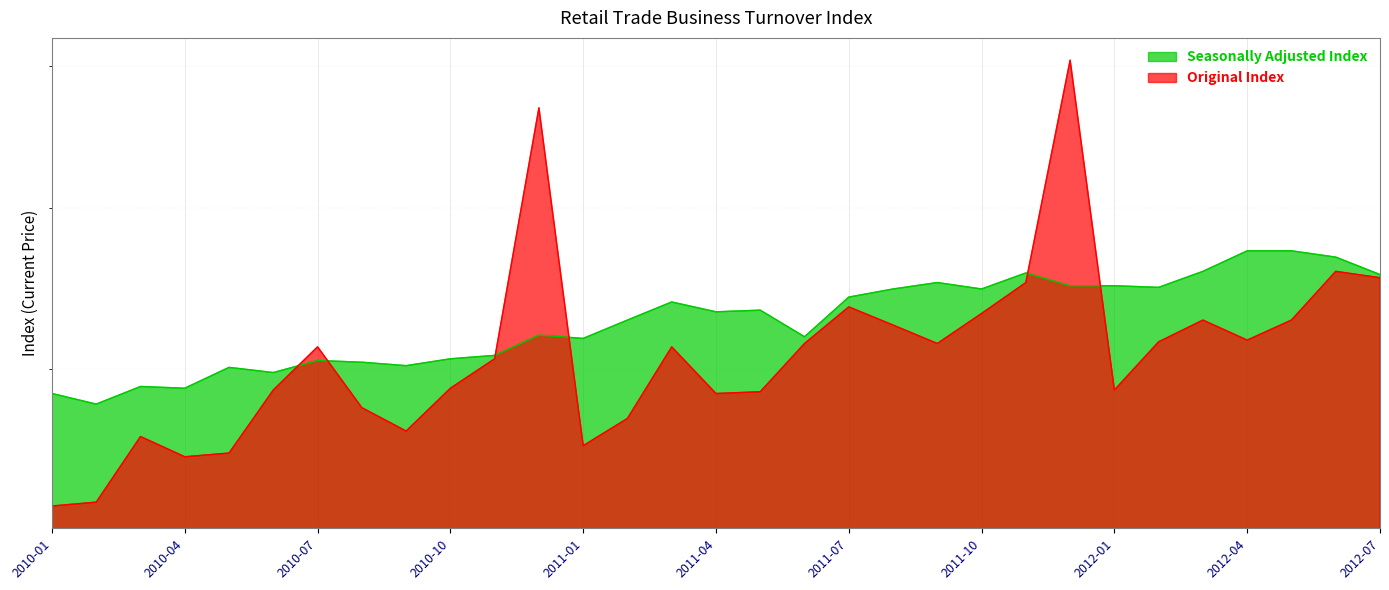

Which category has the highest value across all series?

2011-12